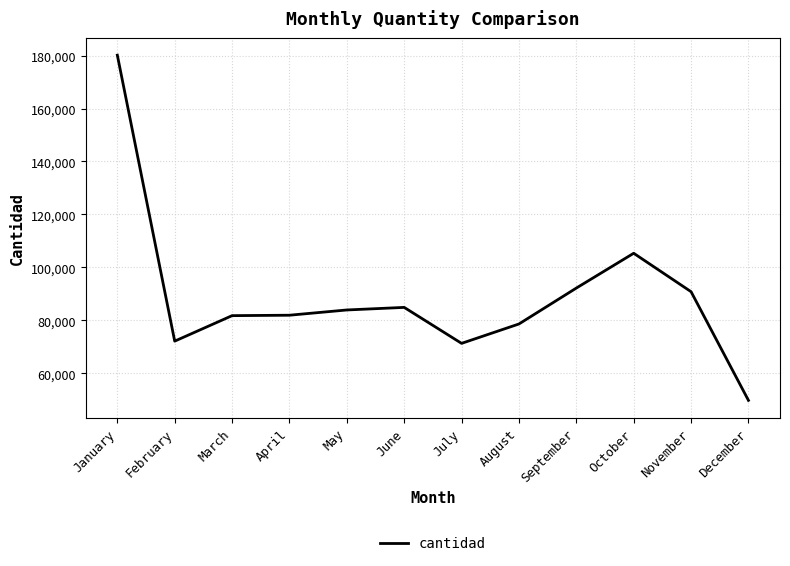

At which category does the chart reach its peak across all series?

January